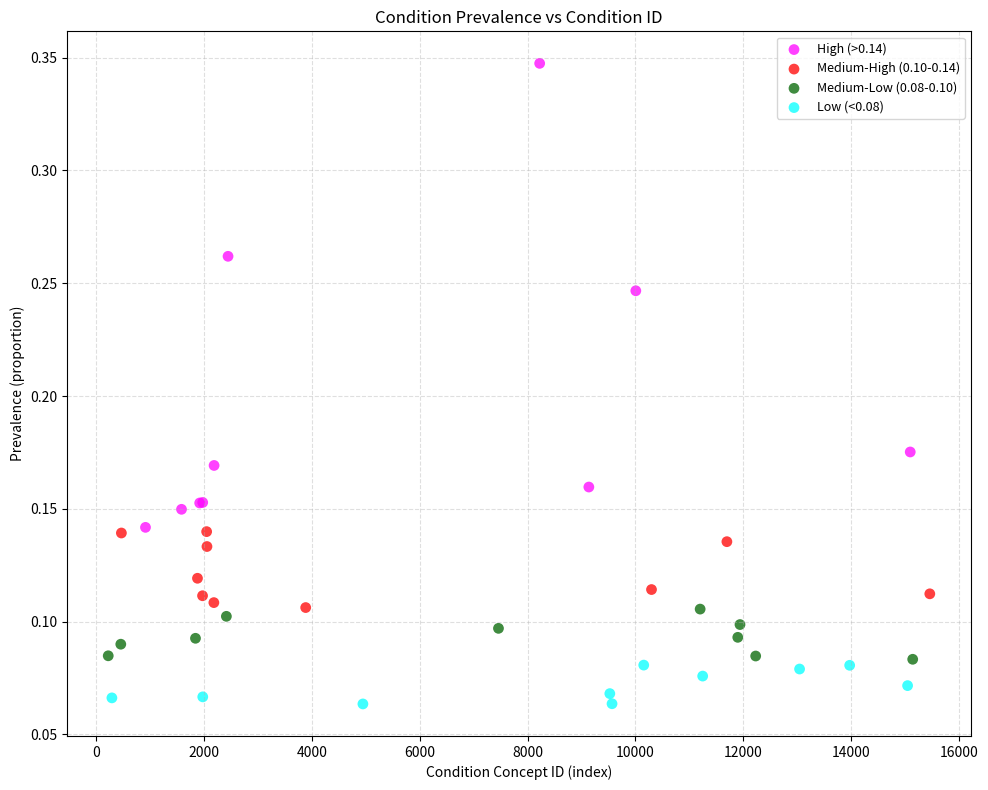

What are all the series names shown in the legend?

High (>0.14), Medium-High (0.10-0.14), Medium-Low (0.08-0.10), Low (<0.08)